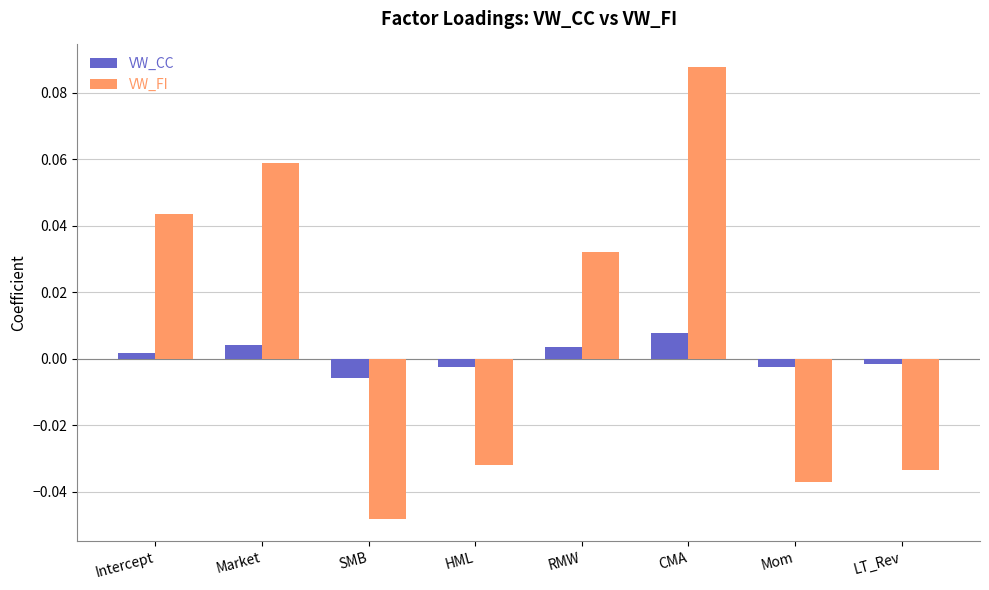

At how many categories does at least one series exceed 0?

4